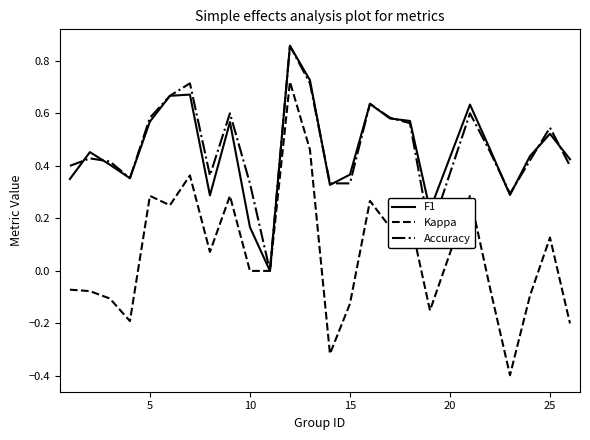

Which series has the widest spread of values?

Kappa